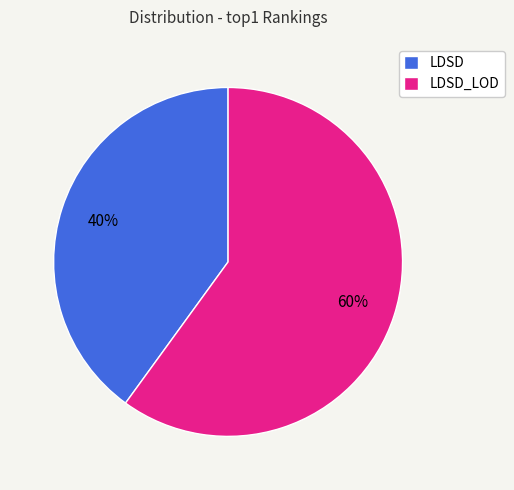

What percentage is the LDSD slice, to the nearest percent?

40%